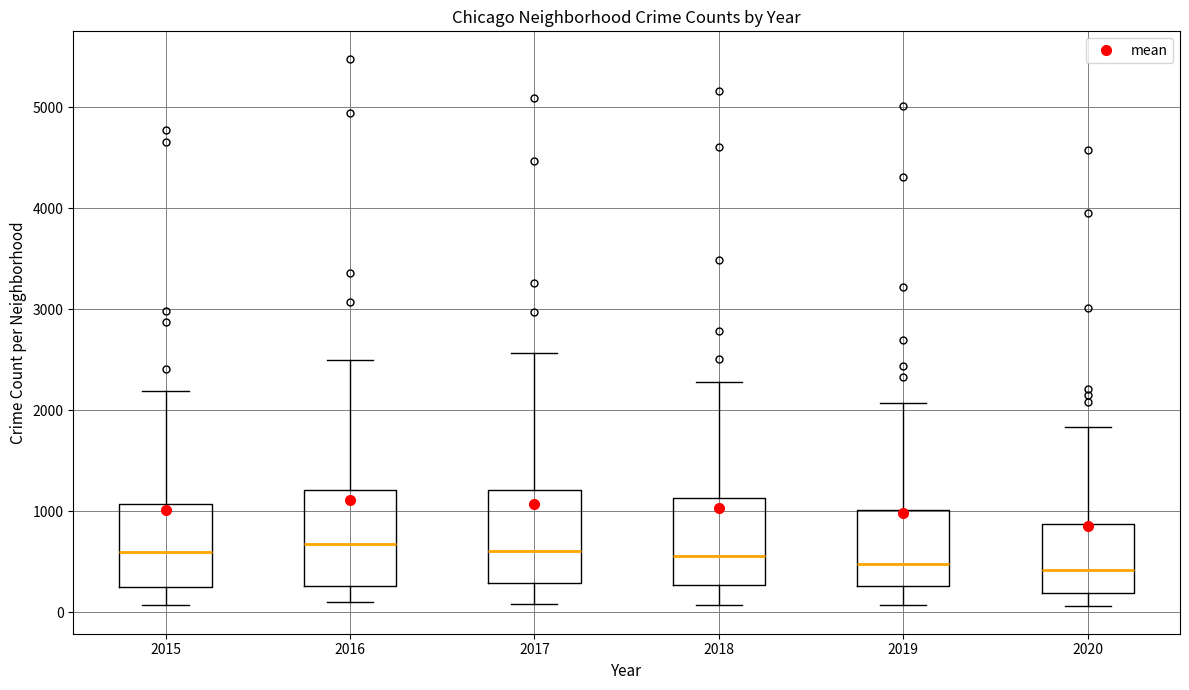

Where does the lower whisker of the box at x = 2020 end on the y-axis? The values are not printed on the chart, so give them approximately, as read against the axis.

100